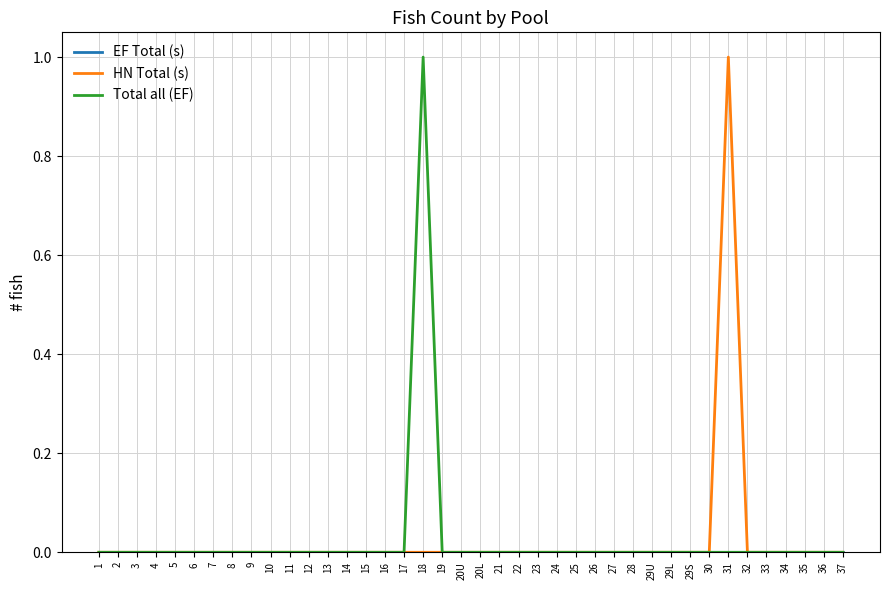

What is the sum of all Total all (EF) values?

1